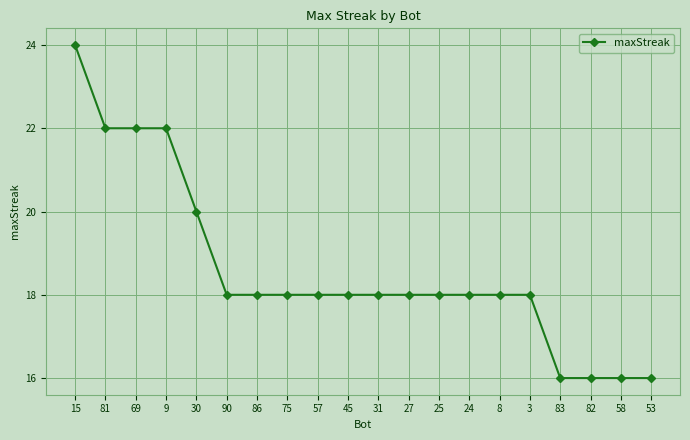

Is it true that the value at 3 is 29?

False